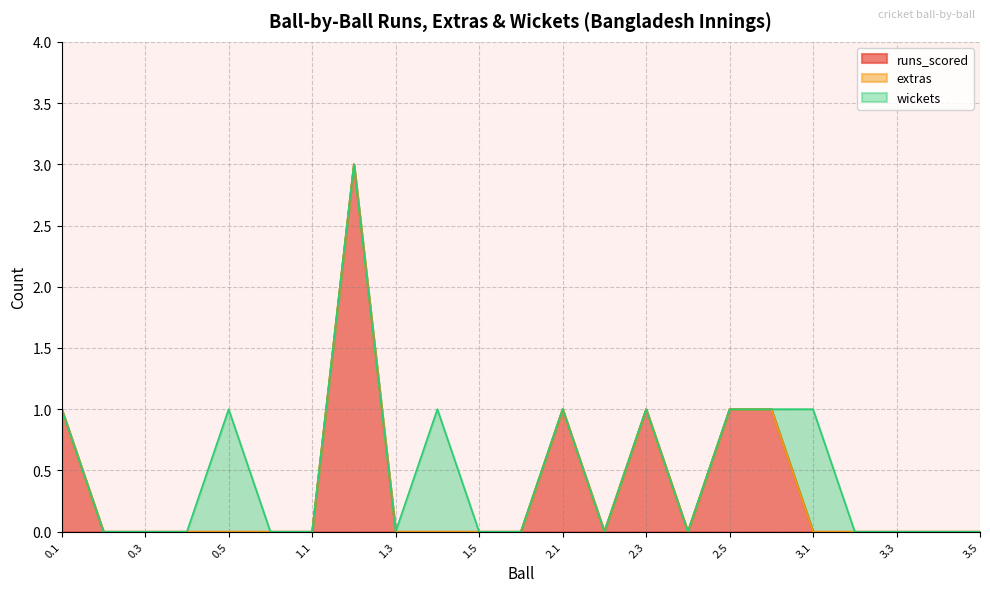

The extras series shows 0 at 3.4. True or false?

True